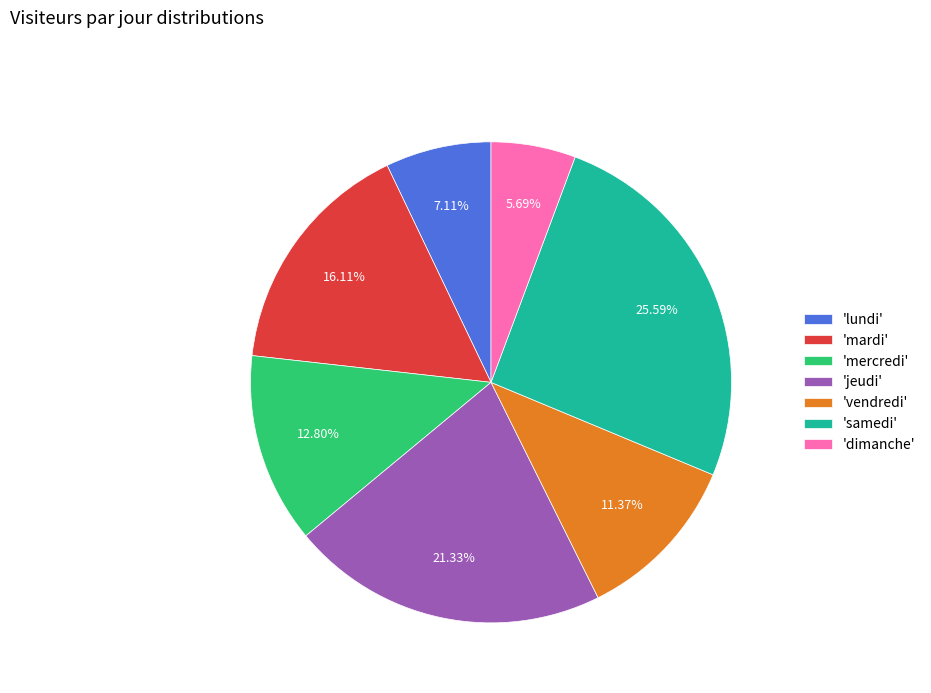

Rank the categories by value from lowest to highest.

'dimanche', 'lundi', 'vendredi', 'mercredi', 'mardi', 'jeudi', 'samedi'